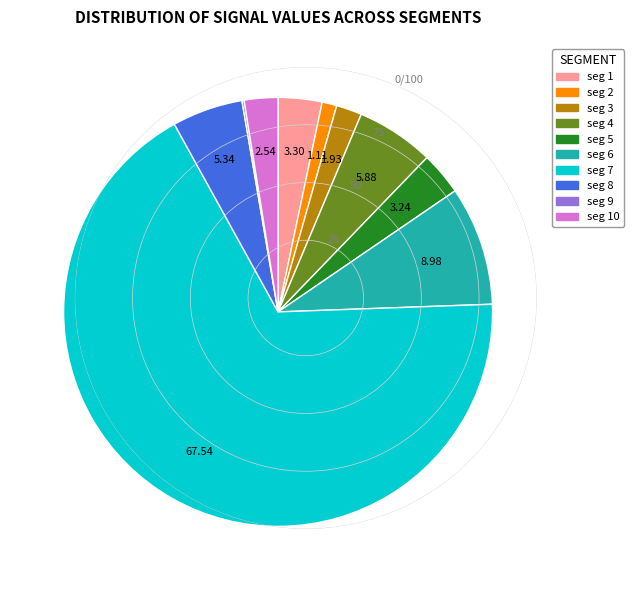

Does any single category account for the majority?

Yes